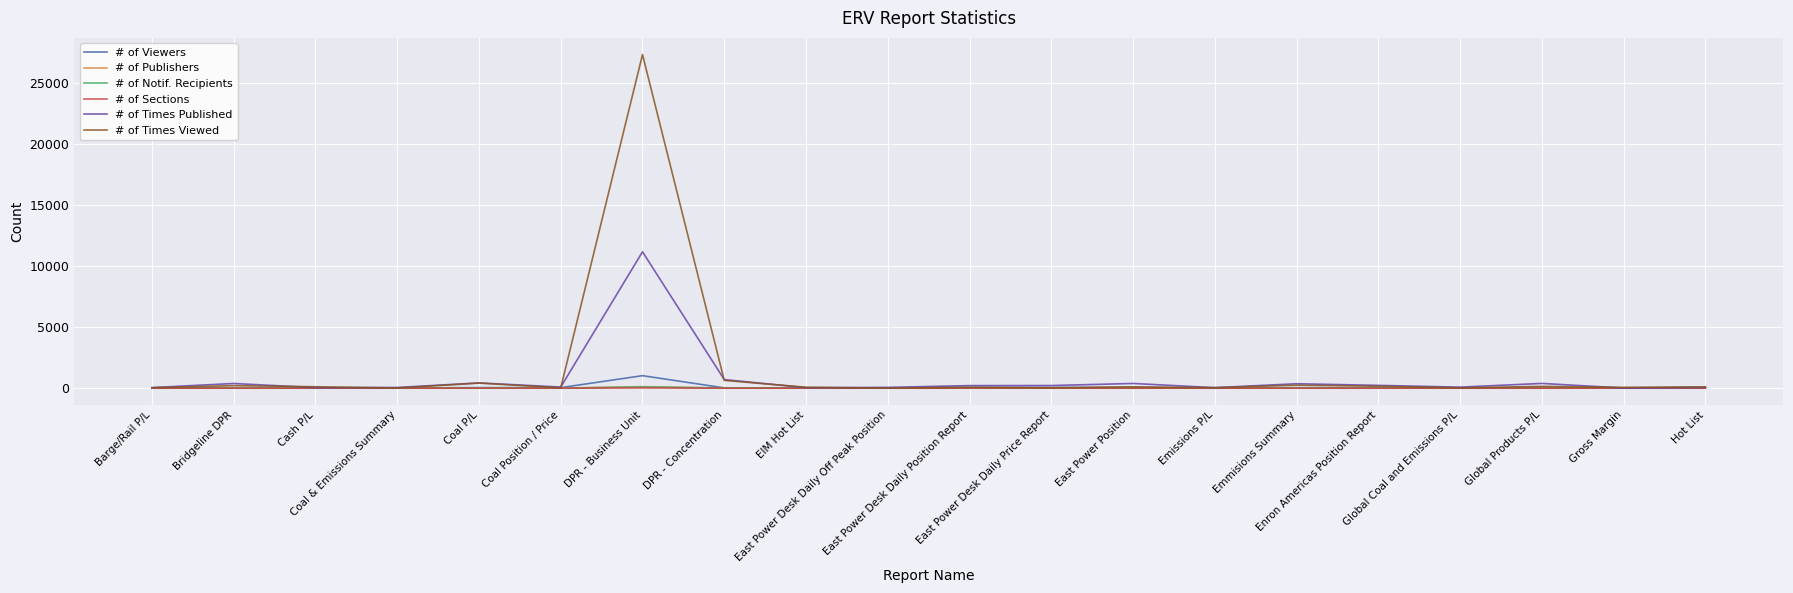

The # of Notif. Recipients series shows 4 at Cash P/L. True or false?

True